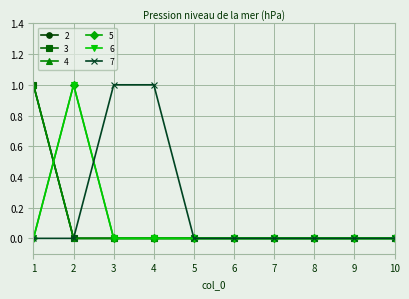

The value of 2 at 2 is 0. True or false?

True